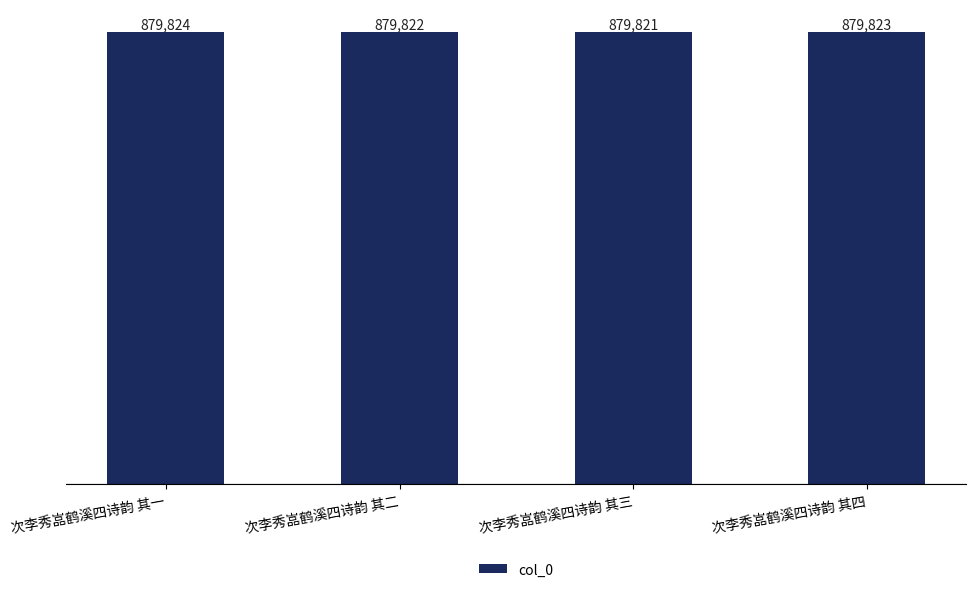

Reading right to left, list all the values displayed in this chart.

879823	879821	879822	879824